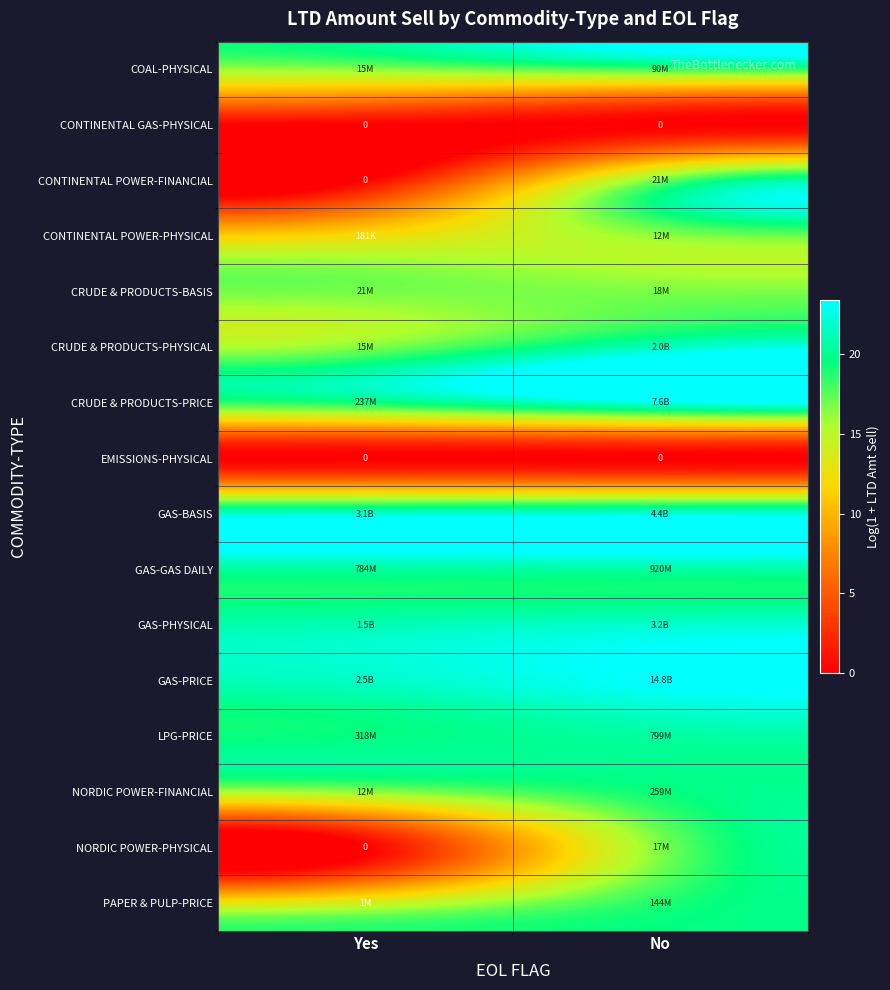

What is the difference between the highest and lowest values at Yes?

21.9